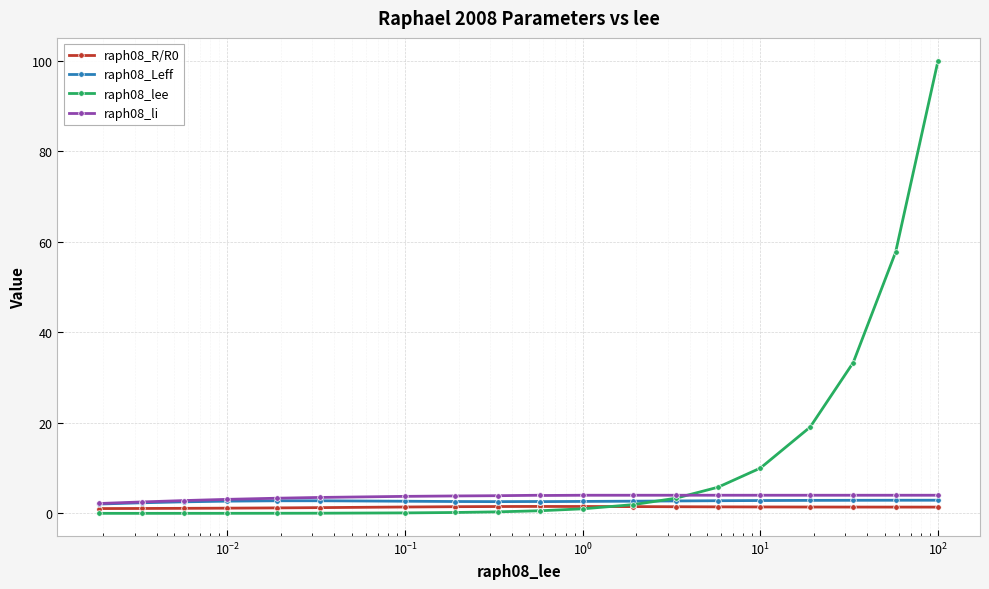

True or false: raph08_li has more than 2 points higher than both neighbors.

False